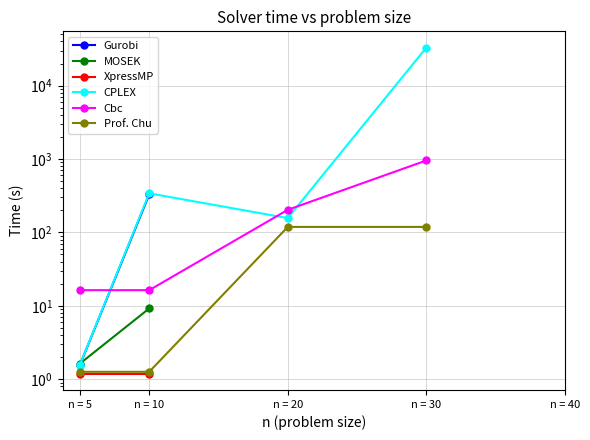

What is the highest value of the MOSEK series?

9.2